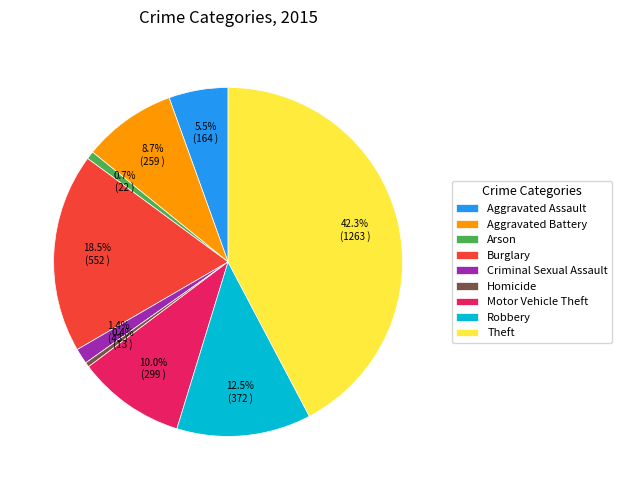

Which category has the biggest portion of the pie?

Theft